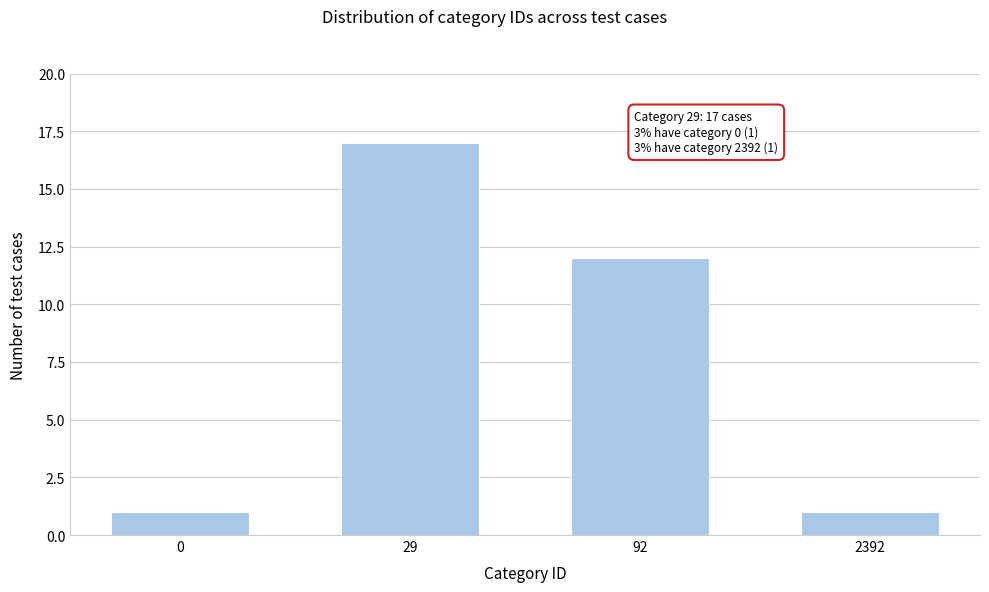

Reading left to right, list all the values displayed in this chart.

0=1	29=17	92=12	2392=1